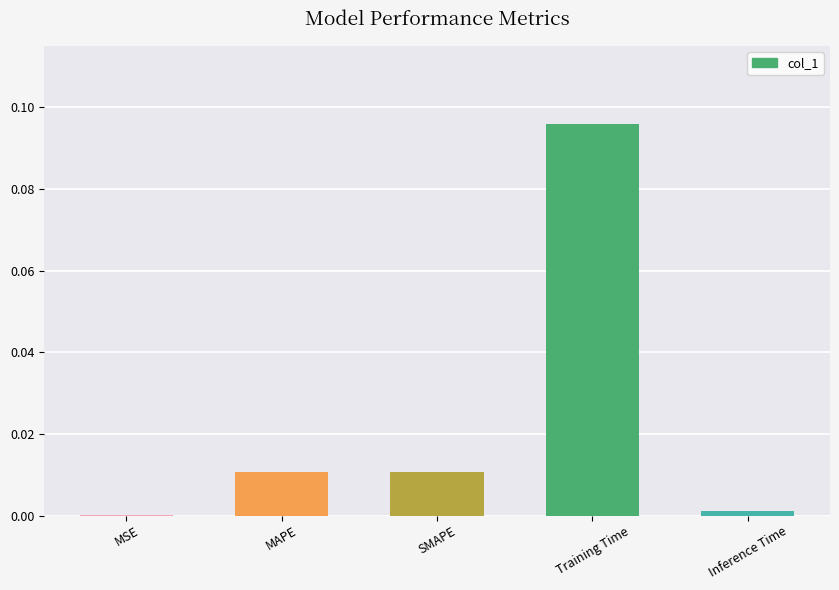

The value at MSE is 0.0. True or false?

True